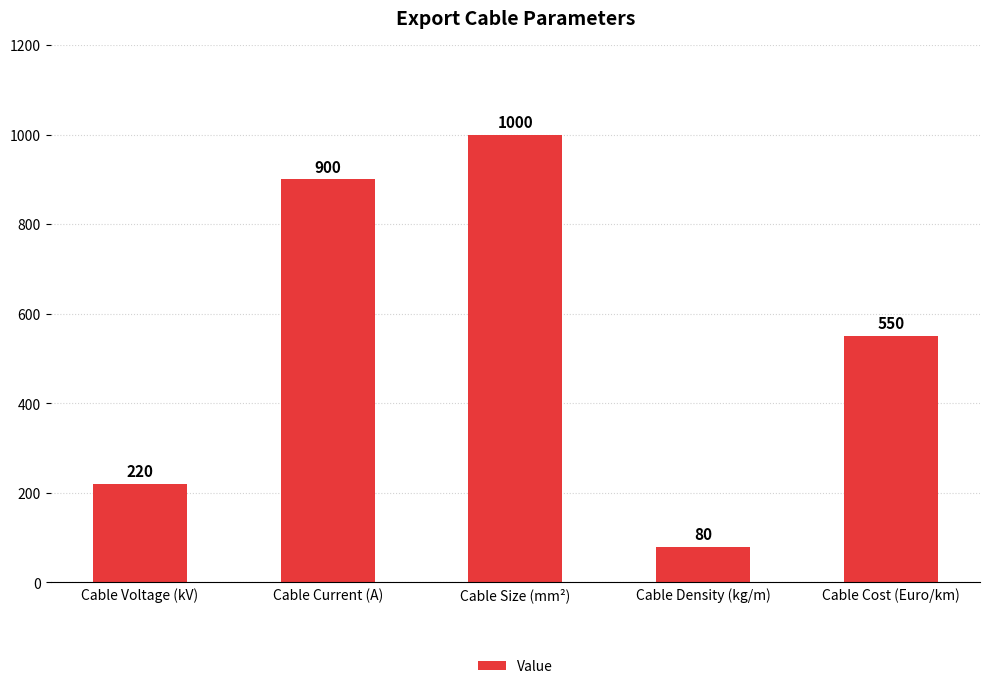

At which label does the data first exceed 550?

Cable Current (A)